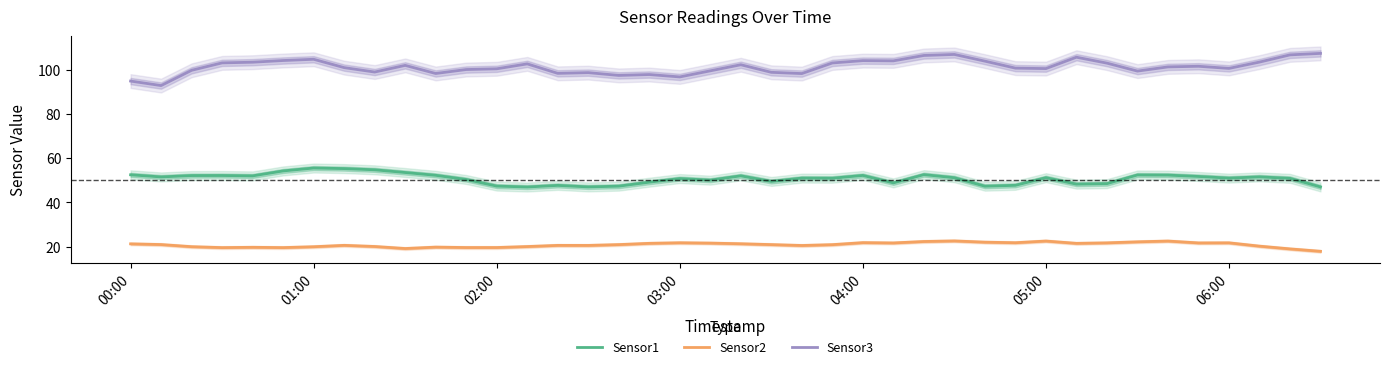

What are all the series names shown in the legend?

Sensor1, Sensor2, Sensor3